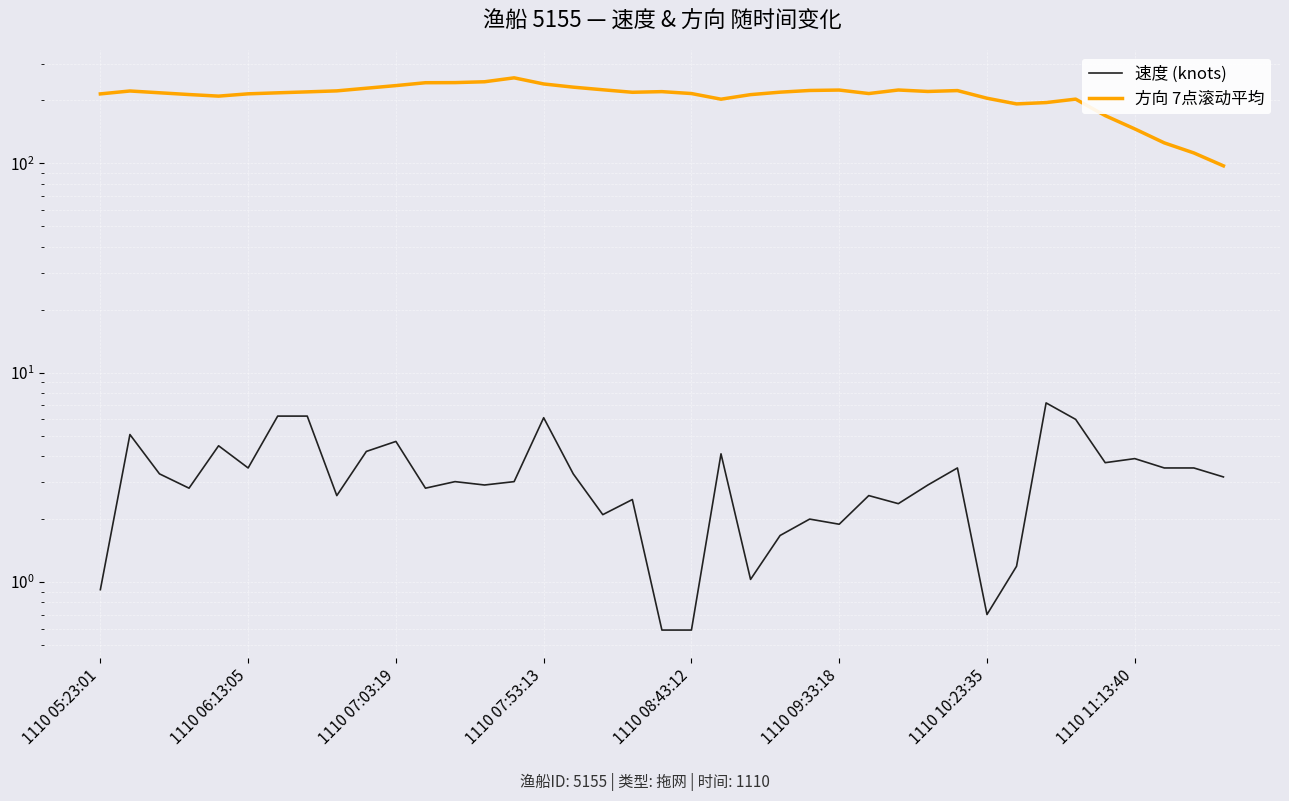

Reading right to left, extract all data points from this chart.

速度 (knots): 3.2	3.5	3.5	3.9	3.7	6.0	7.2	1.2	0.7	3.5	2.9	2.4	2.6	1.9	2.0	1.7	1.0	4.1	0.6	0.6	2.5	2.1	3.3	6.1	3.0	2.9	3.0	2.8	4.7	4.2	2.6	6.2	6.2	3.5	4.5	2.8	3.3	5.1	0.9
方向 7点滚动平均: 97.4	112.3	125.4	146.3	169.3	203.0	195.4	192.6	205.0	223.0	220.9	224.4	215.9	224.3	223.3	219.1	213.3	202.9	215.9	220.4	218.9	225.0	231.6	239.9	256.6	245.7	243.4	243.1	235.6	228.9	222.3	219.9	217.6	215.2	209.8	213.5	217.7	222.0	215.0